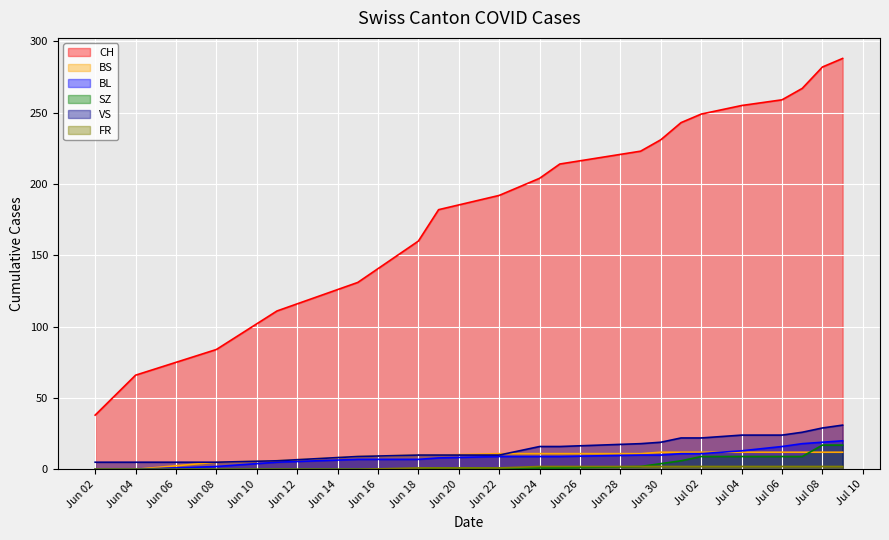

Reading left to right, extract all data points from this chart.

CH: 38	66	84	111	131	160	182	192	204	214	223	231	243	249	255	259	267	282	288
BS: 0	0	5	6	9	10	10	11	11	11	11	12	12	12	12	12	12	12	12
BL: 0	0	2	5	7	7	8	9	9	9	10	10	11	11	13	16	18	19	20
SZ: 0	0	0	0	0	0	1	1	1	1	2	4	6	9	9	9	9	17	17
VS: 5	5	5	6	9	10	10	10	16	16	18	19	22	22	24	24	26	29	31
FR: 0	0	0	0	0	1	1	1	2	2	2	2	2	2	2	2	2	2	2